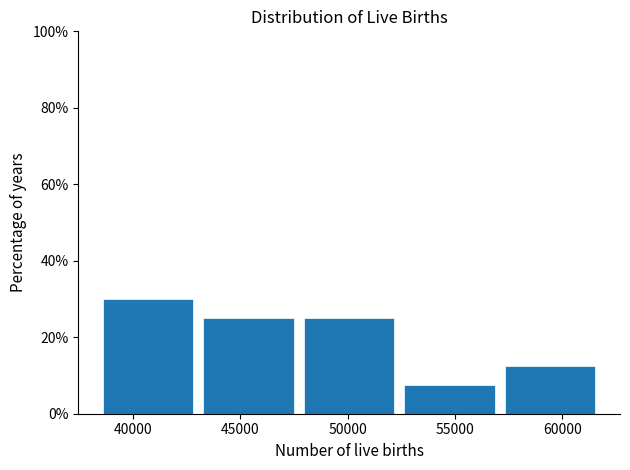

Which range on the x-axis has the tallest bar?

38500 to 43000